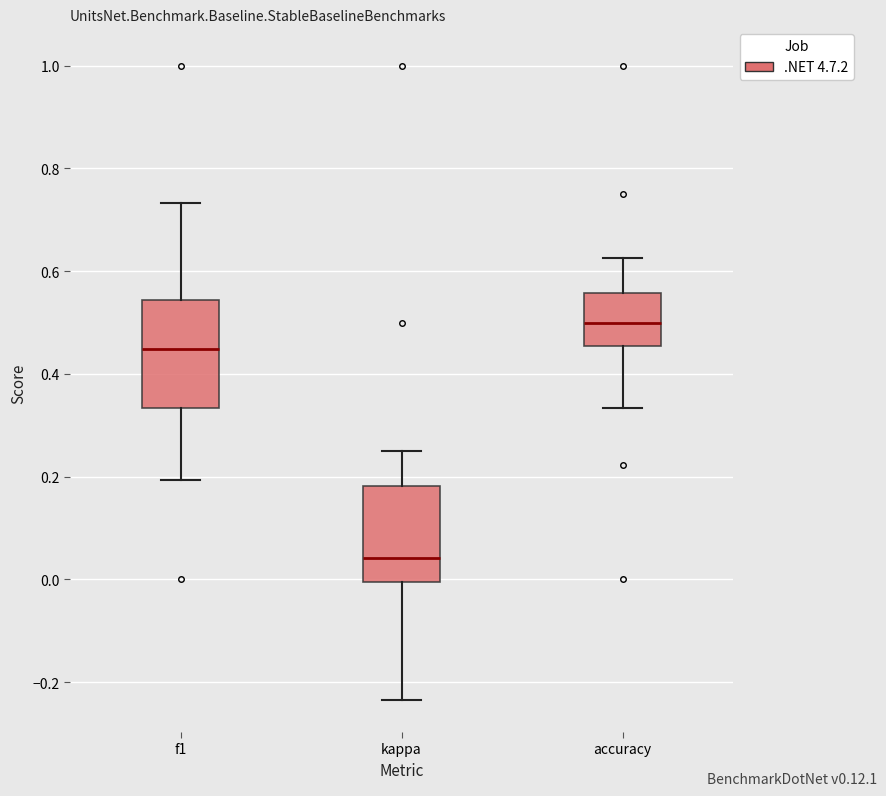

Which box is the tallest, from its lower edge to its upper edge?

f1